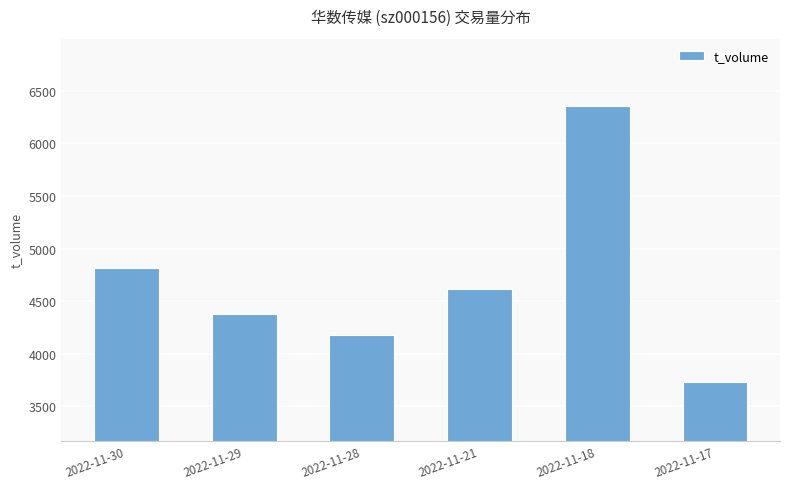

Rank the categories by value from lowest to highest.

2022-11-17, 2022-11-28, 2022-11-29, 2022-11-21, 2022-11-30, 2022-11-18